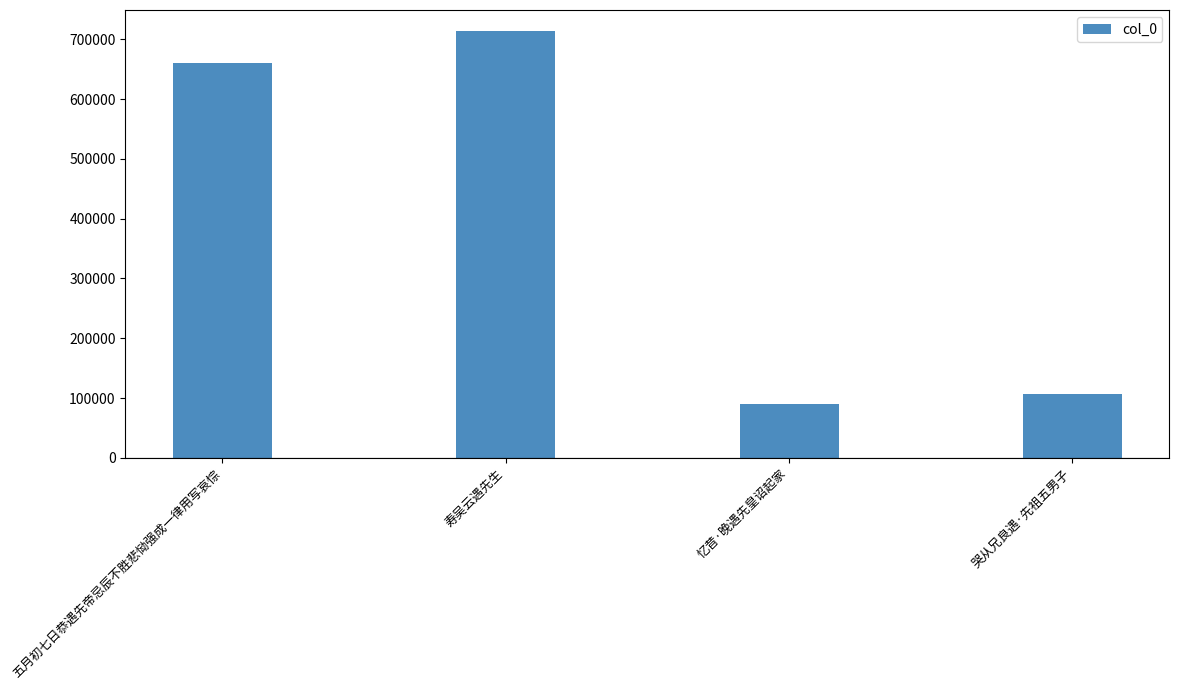

Rank the categories by value from highest to lowest.

寿吴云遇先生, 五月初七日恭遇先帝忌辰不胜悲恸强成一律用写哀悰, 哭从兄良遇·先祖五男子, 忆昔·晚遇先皇诏起家